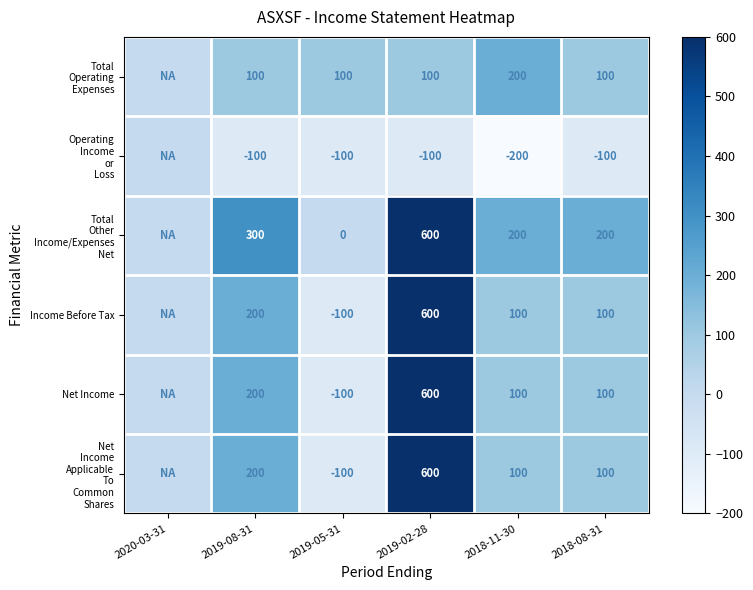

The value of Income Before Tax at 2019-08-31 is 285. True or false?

False